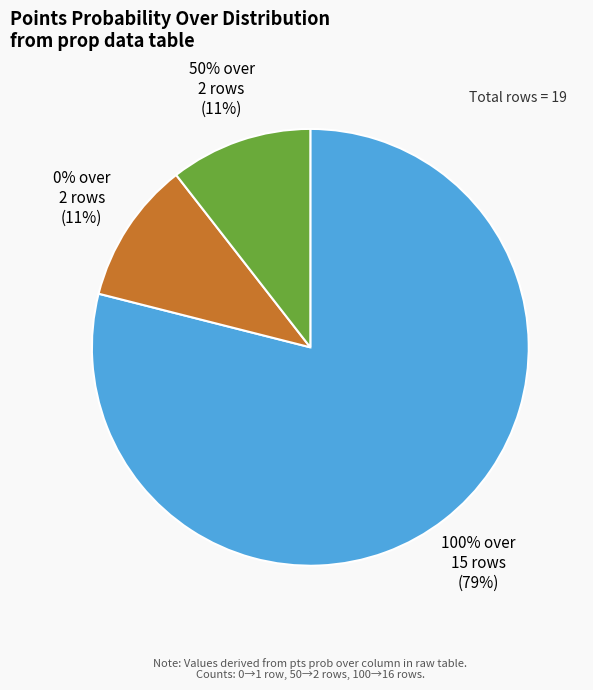

Which category accounts for the majority?

pts prob over 100